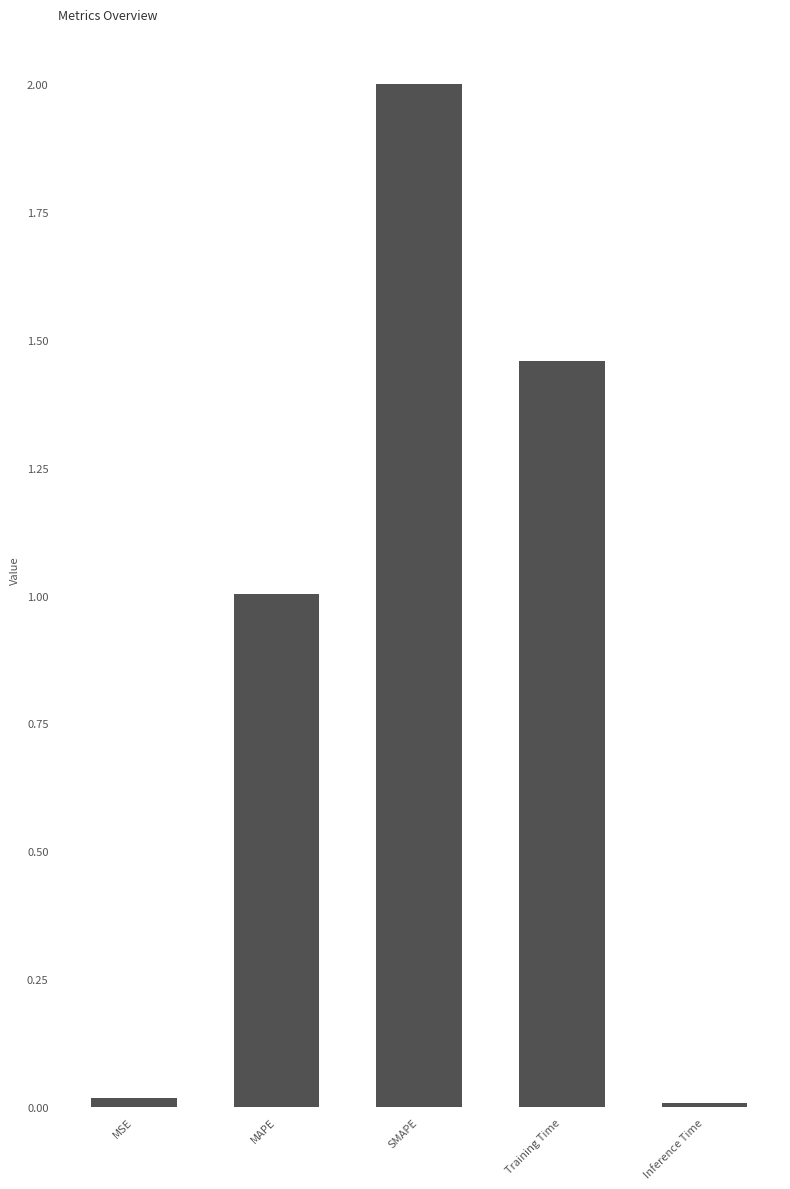

What is the difference between the values at Training Time and MAPE?

0.5